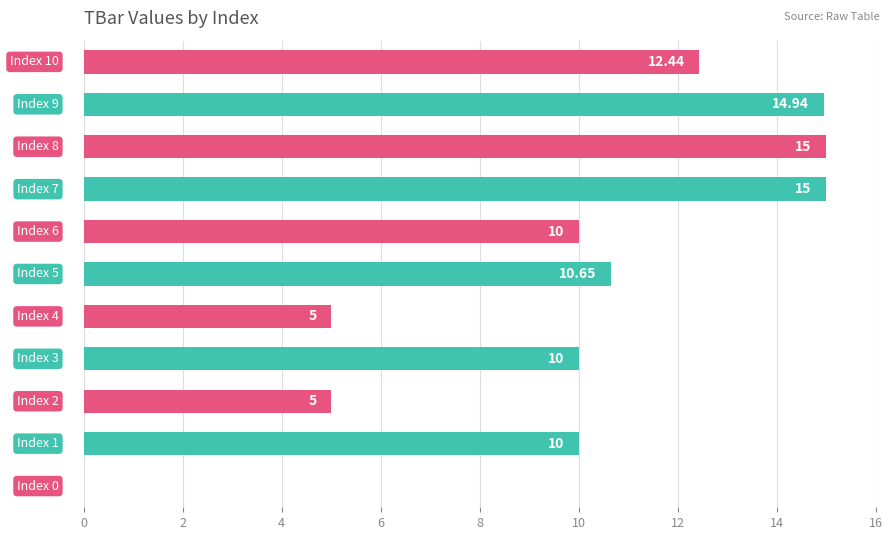

What is the average value?

9.8